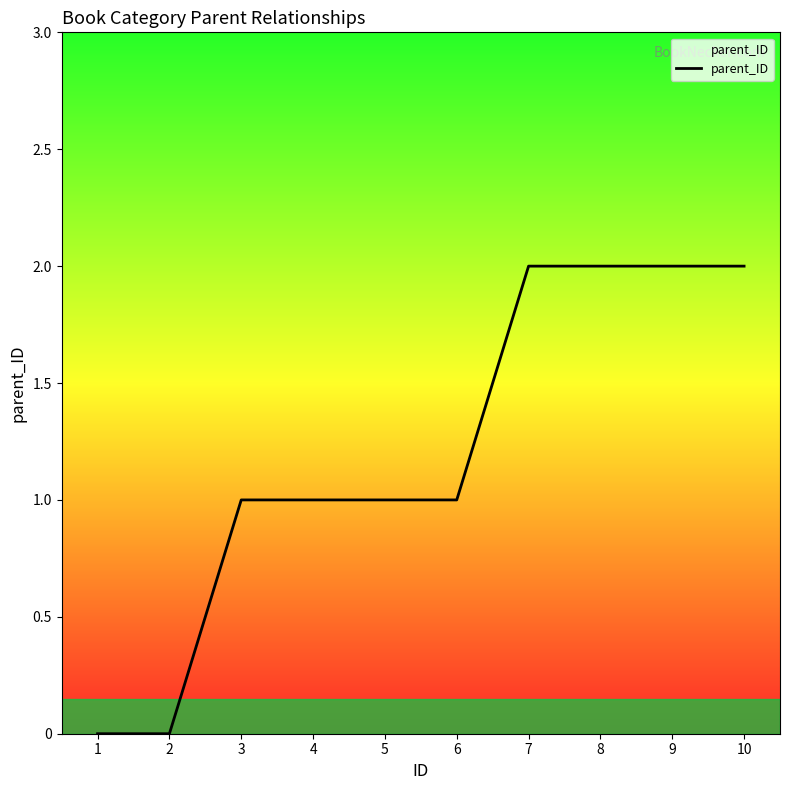

The value at 8 is 0. True or false?

False